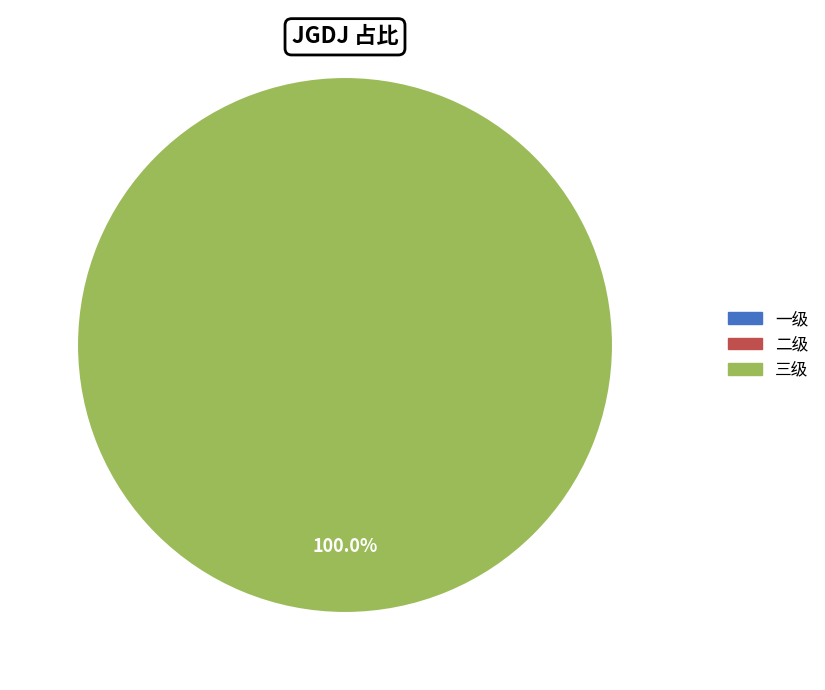

Does any single category account for the majority?

Yes